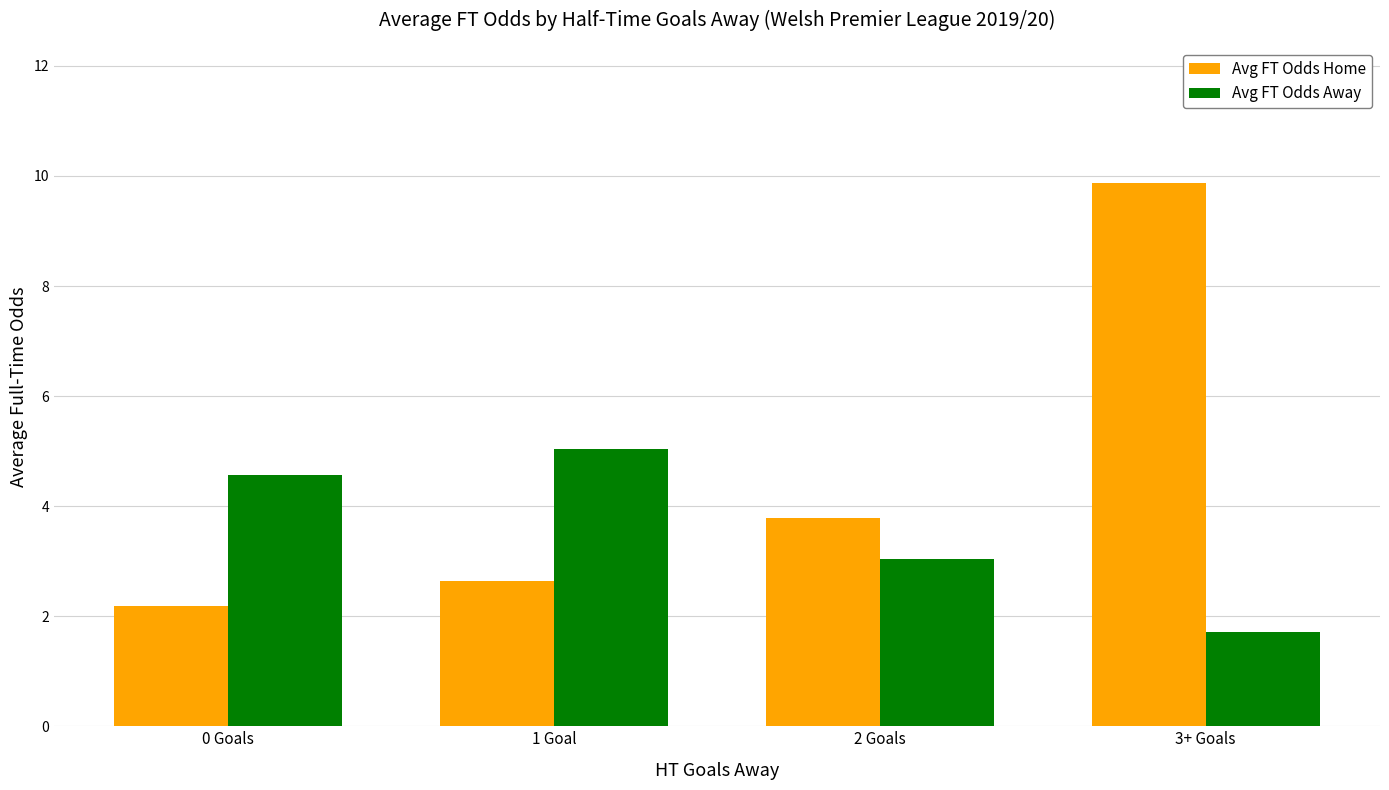

Reading left to right, extract all data points from this chart.

Avg FT Odds Home: 0 Goals=2.2	1 Goal=2.6	2 Goals=3.8	3+ Goals=9.9
Avg FT Odds Away: 0 Goals=4.6	1 Goal=5.0	2 Goals=3.0	3+ Goals=1.7